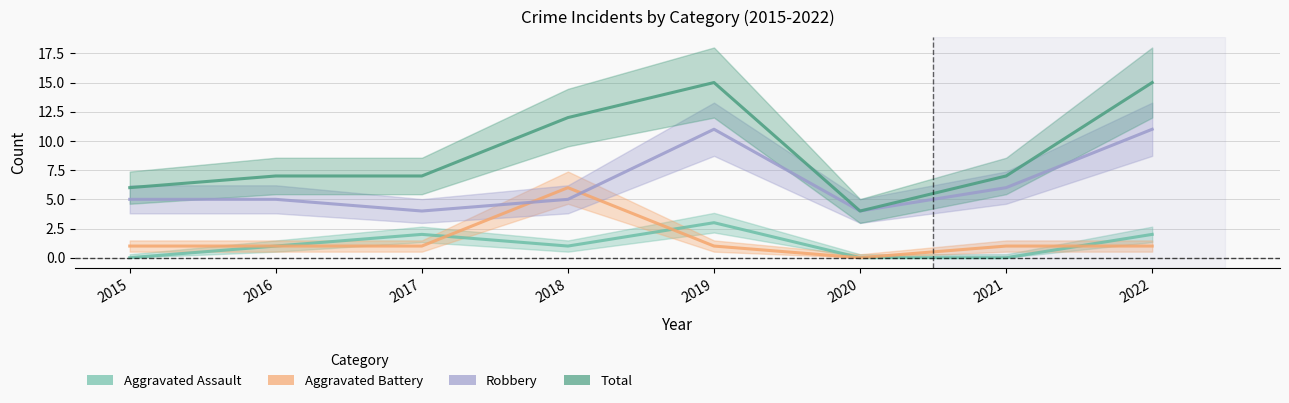

Which series has the largest total across all categories?

Total